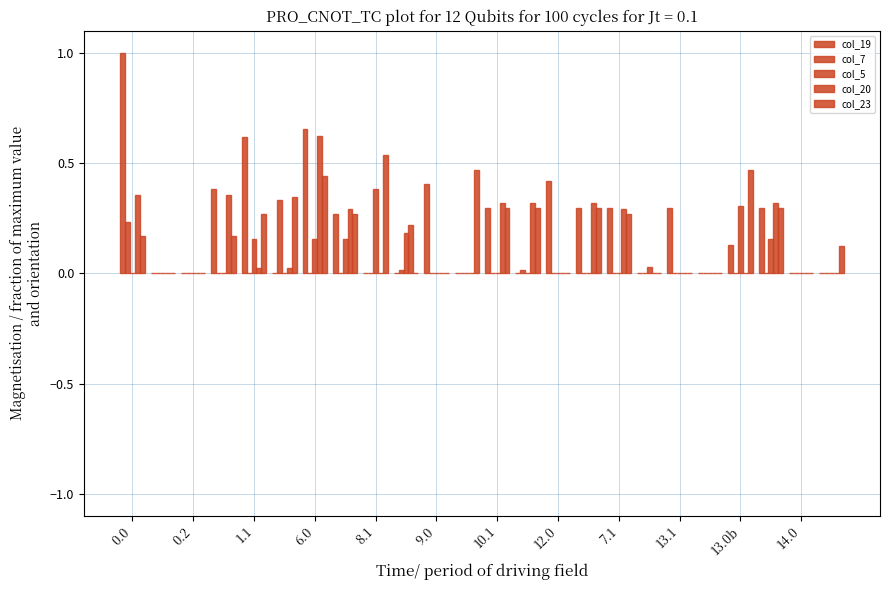

How many categories are shown in the chart?

24